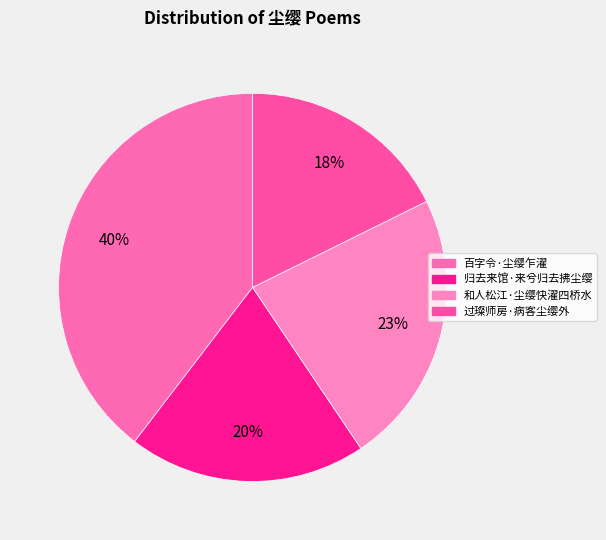

To the nearest percent, what is the difference between the largest and smallest slice percentages?

22%